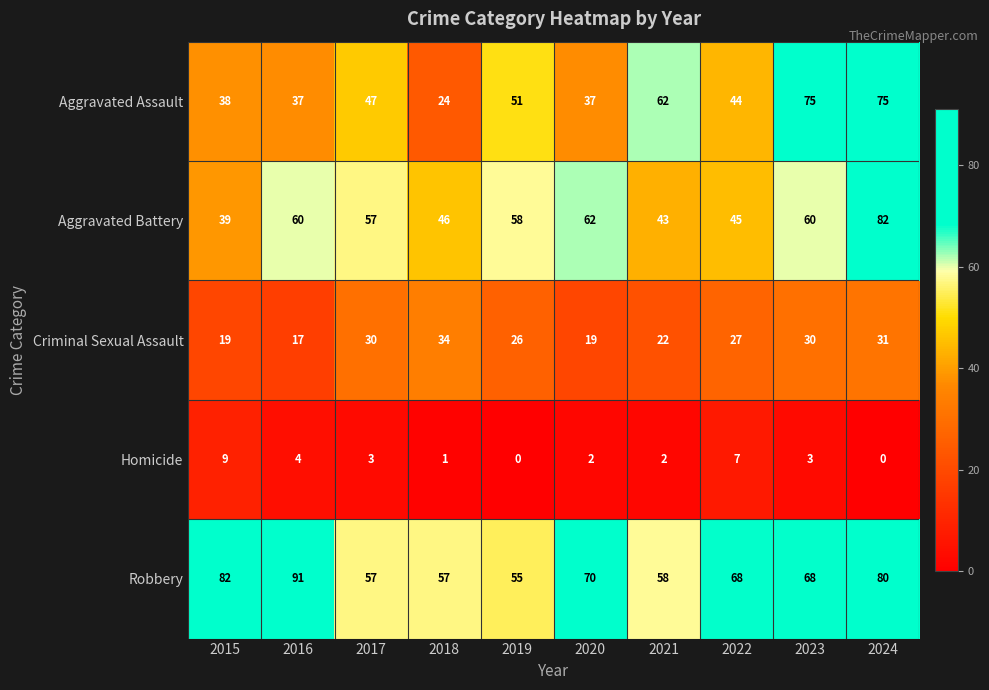

The Criminal Sexual Assault series shows 30 at 2017. True or false?

True